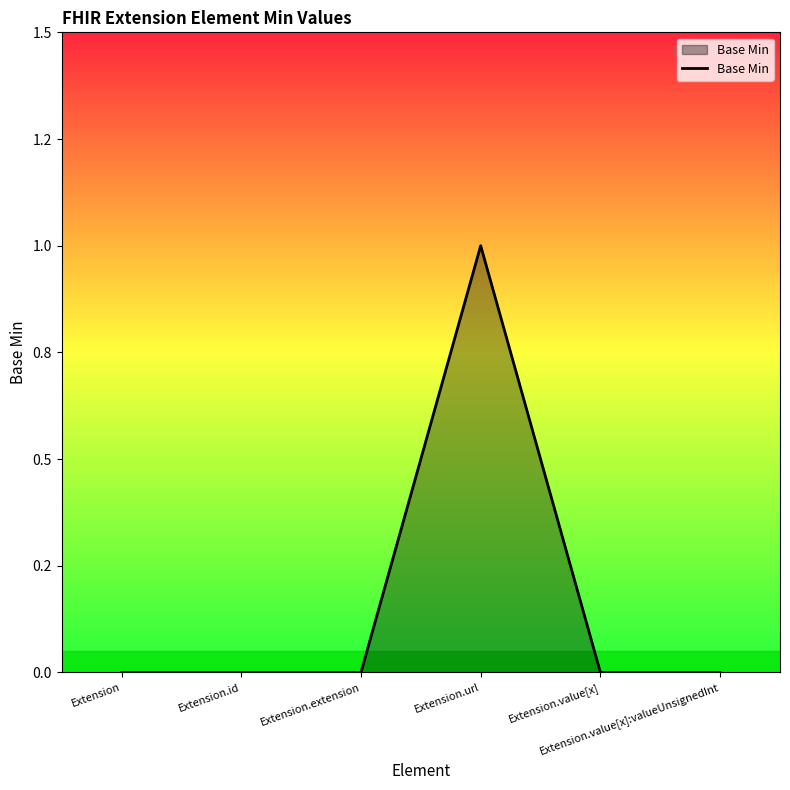

Which category has the lowest value across all series?

Extension